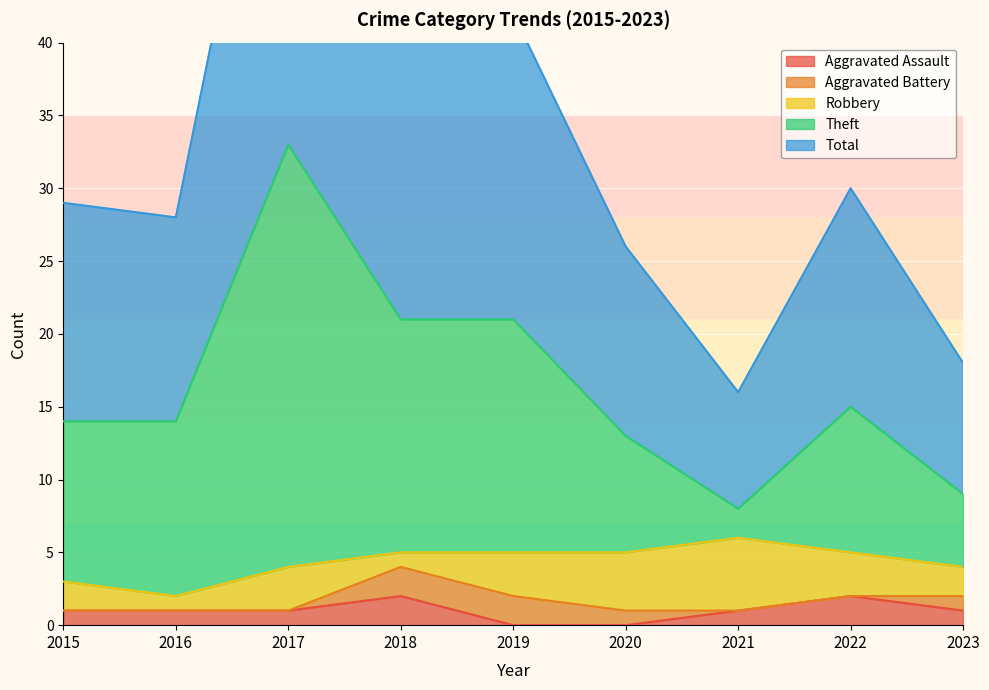

The Aggravated Assault series shows 1 at 2016. True or false?

True